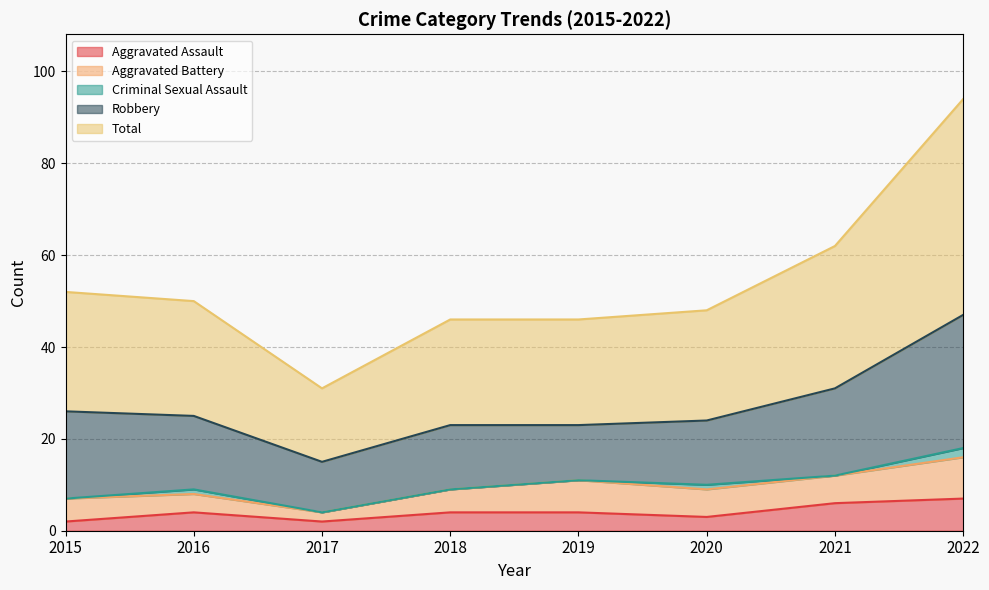

List the series in order of their peak value, lowest first.

Criminal Sexual Assault, Aggravated Assault, Aggravated Battery, Robbery, Total